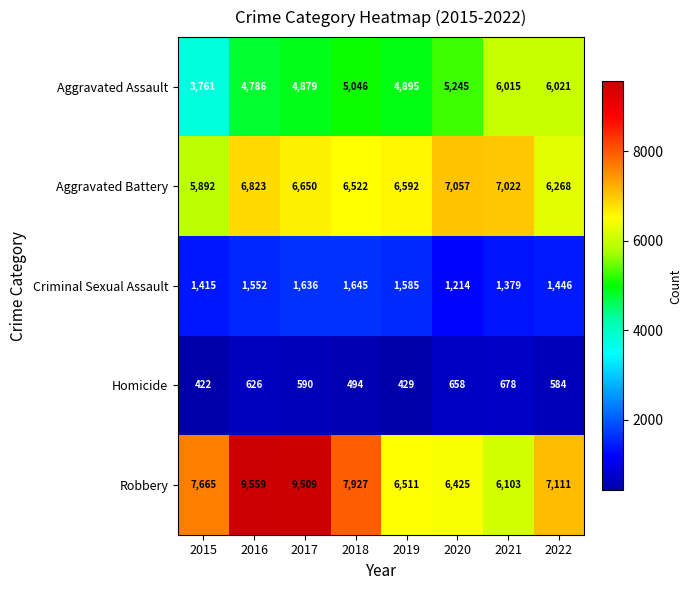

Is it true that Robbery equals 6103 at 2021?

True